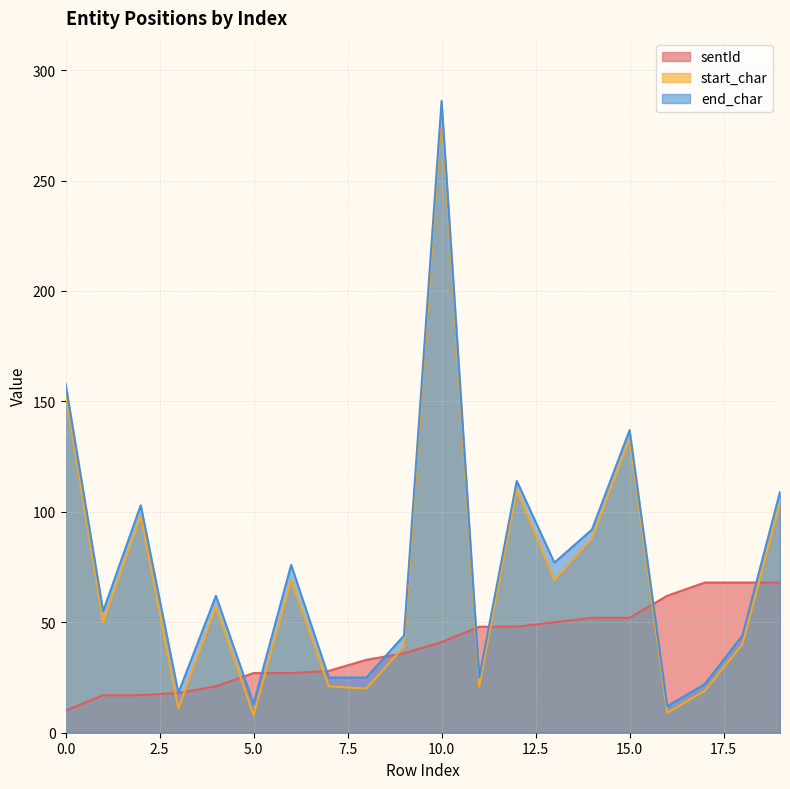

True or false: start_char has a value of 31 at 7.

False